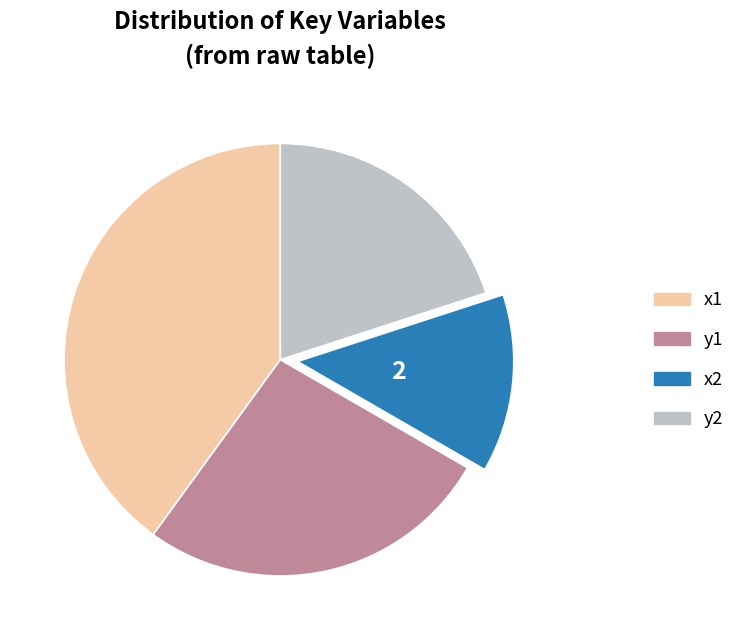

Rank the categories by value from lowest to highest.

x2, y2, y1, x1